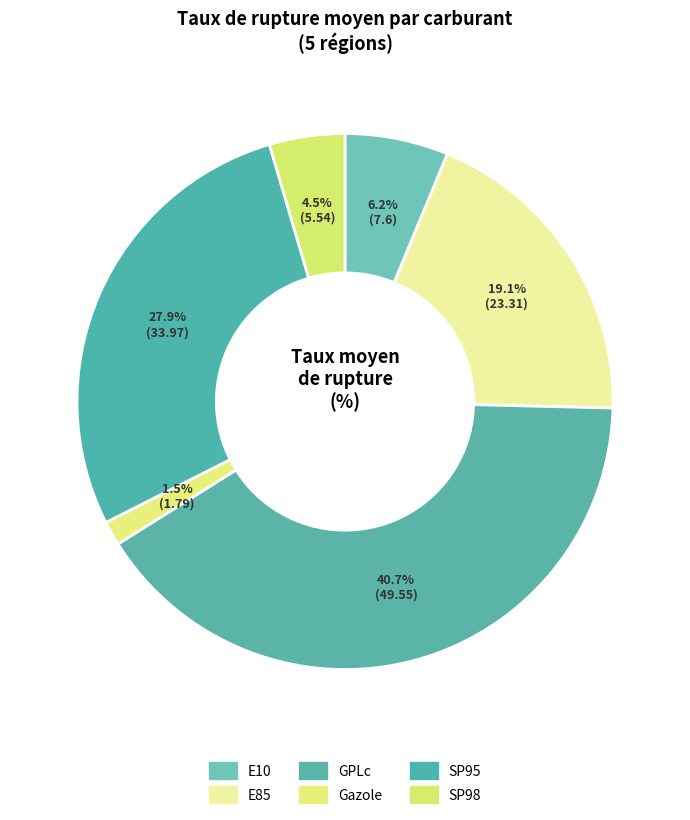

Combined, do GPLc and E10 account for over 50%?

No